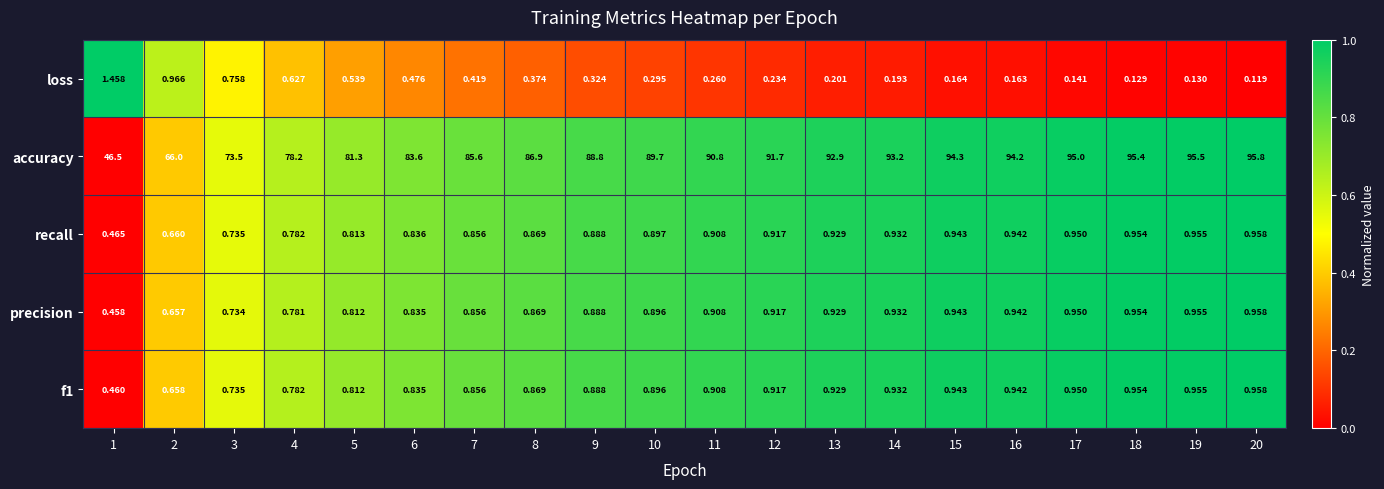

Which series has the largest total across all categories?

accuracy